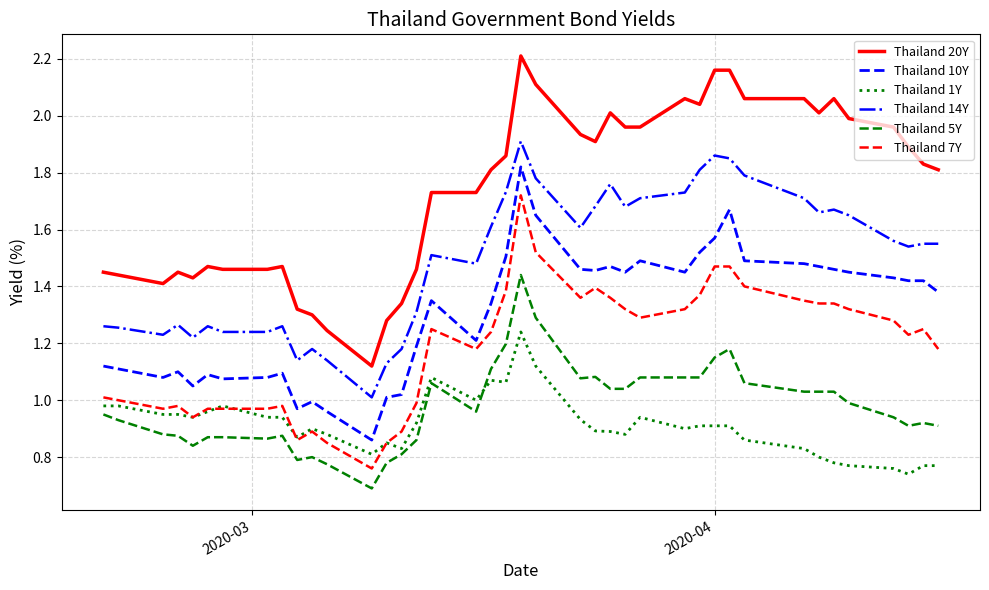

Does the chart display data point markers on the line(s)?

No